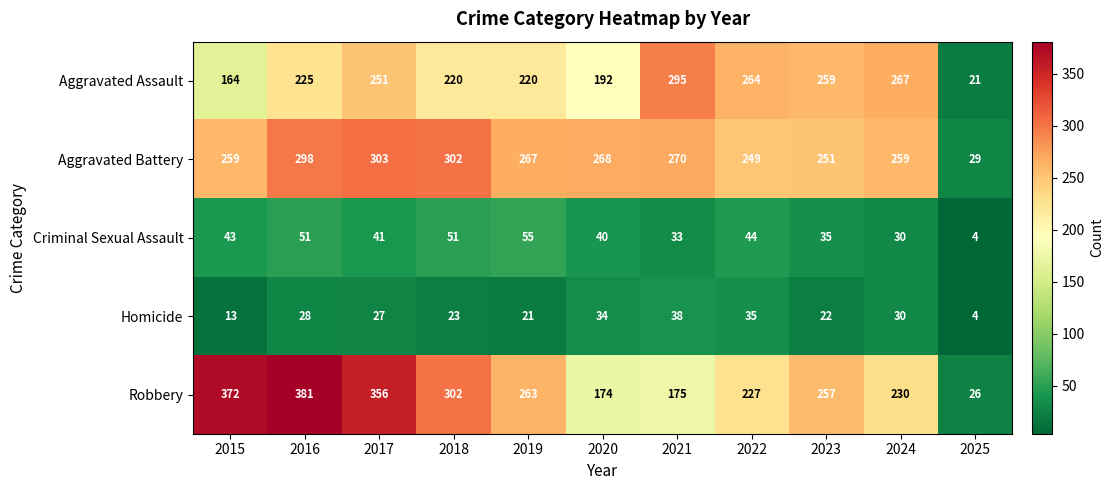

List the labels in order of Homicide value, largest first.

2021, 2022, 2020, 2024, 2016, 2017, 2018, 2023, 2019, 2015, 2025